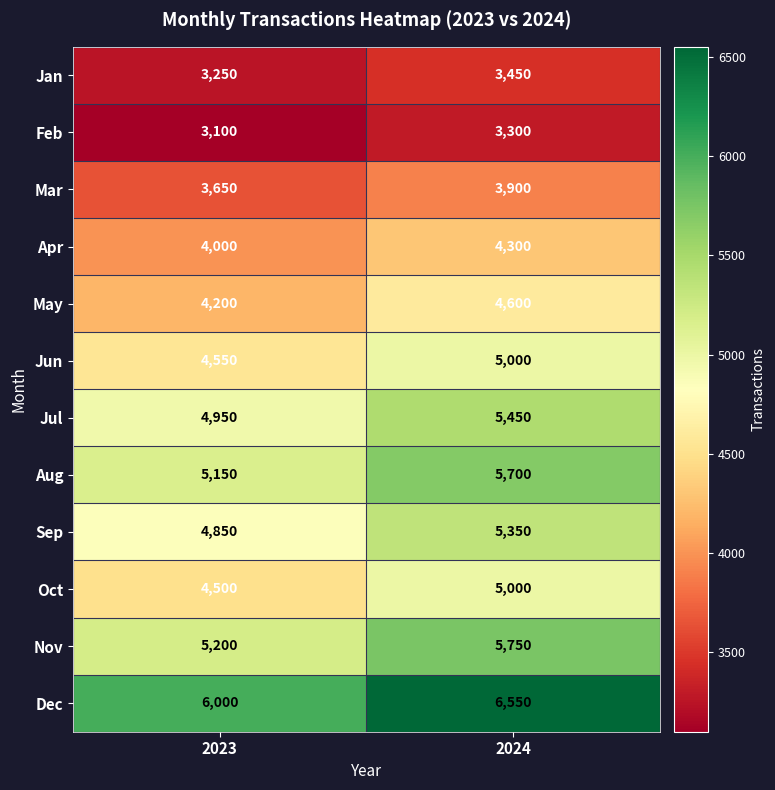

Reading left to right, extract all data points from this chart.

Jan: 2023=3250	2024=3450
Feb: 2023=3100	2024=3300
Mar: 2023=3650	2024=3900
Apr: 2023=4000	2024=4300
May: 2023=4200	2024=4600
Jun: 2023=4550	2024=5000
Jul: 2023=4950	2024=5450
Aug: 2023=5150	2024=5700
Sep: 2023=4850	2024=5350
Oct: 2023=4500	2024=5000
Nov: 2023=5200	2024=5750
Dec: 2023=6000	2024=6550